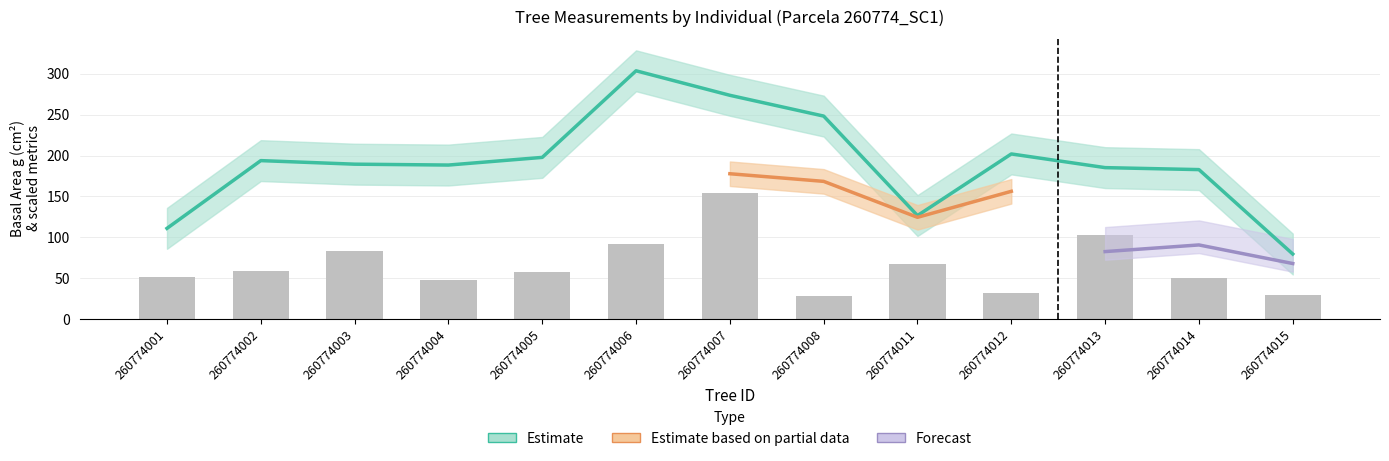

Is the value of h at 260774014 greater than the value of g at 260774013?

No